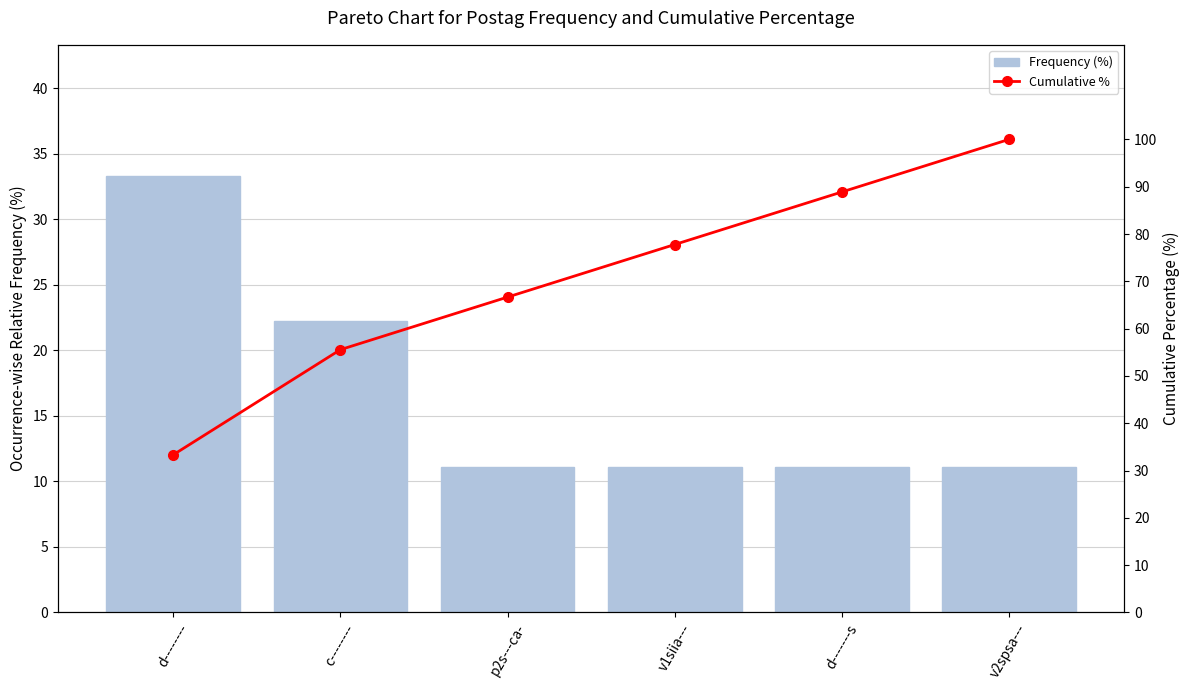

Rank the series at d-------s from highest to lowest value.

Cumulative %, Frequency (%)